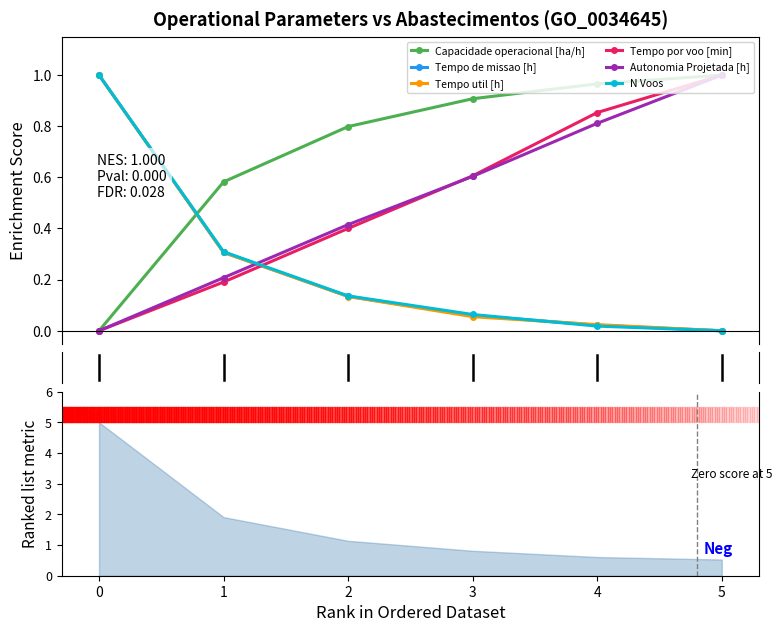

At which category does the chart reach its peak across all series?

5